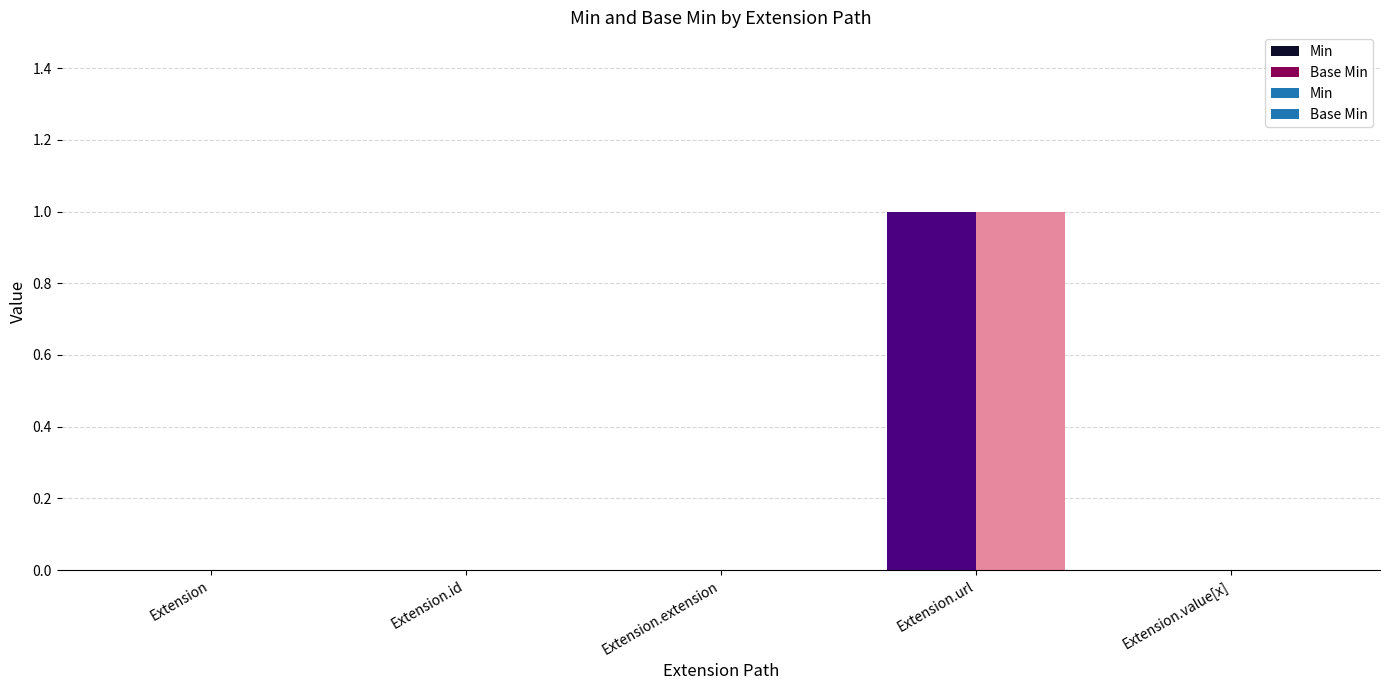

The value of Base Min at Extension.extension is 1. True or false?

False